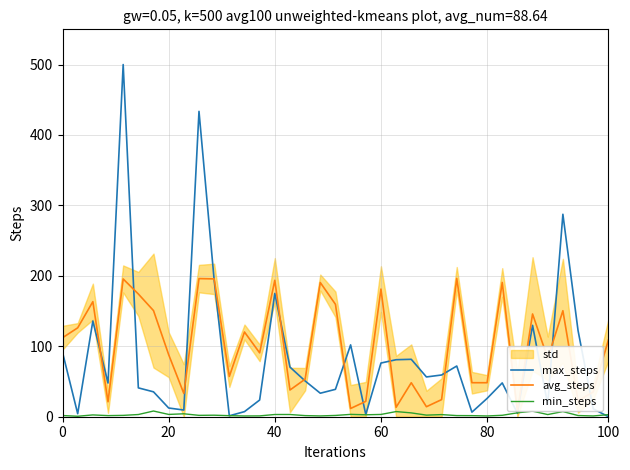

The max_steps series shows 76.2 at 60. True or false?

True